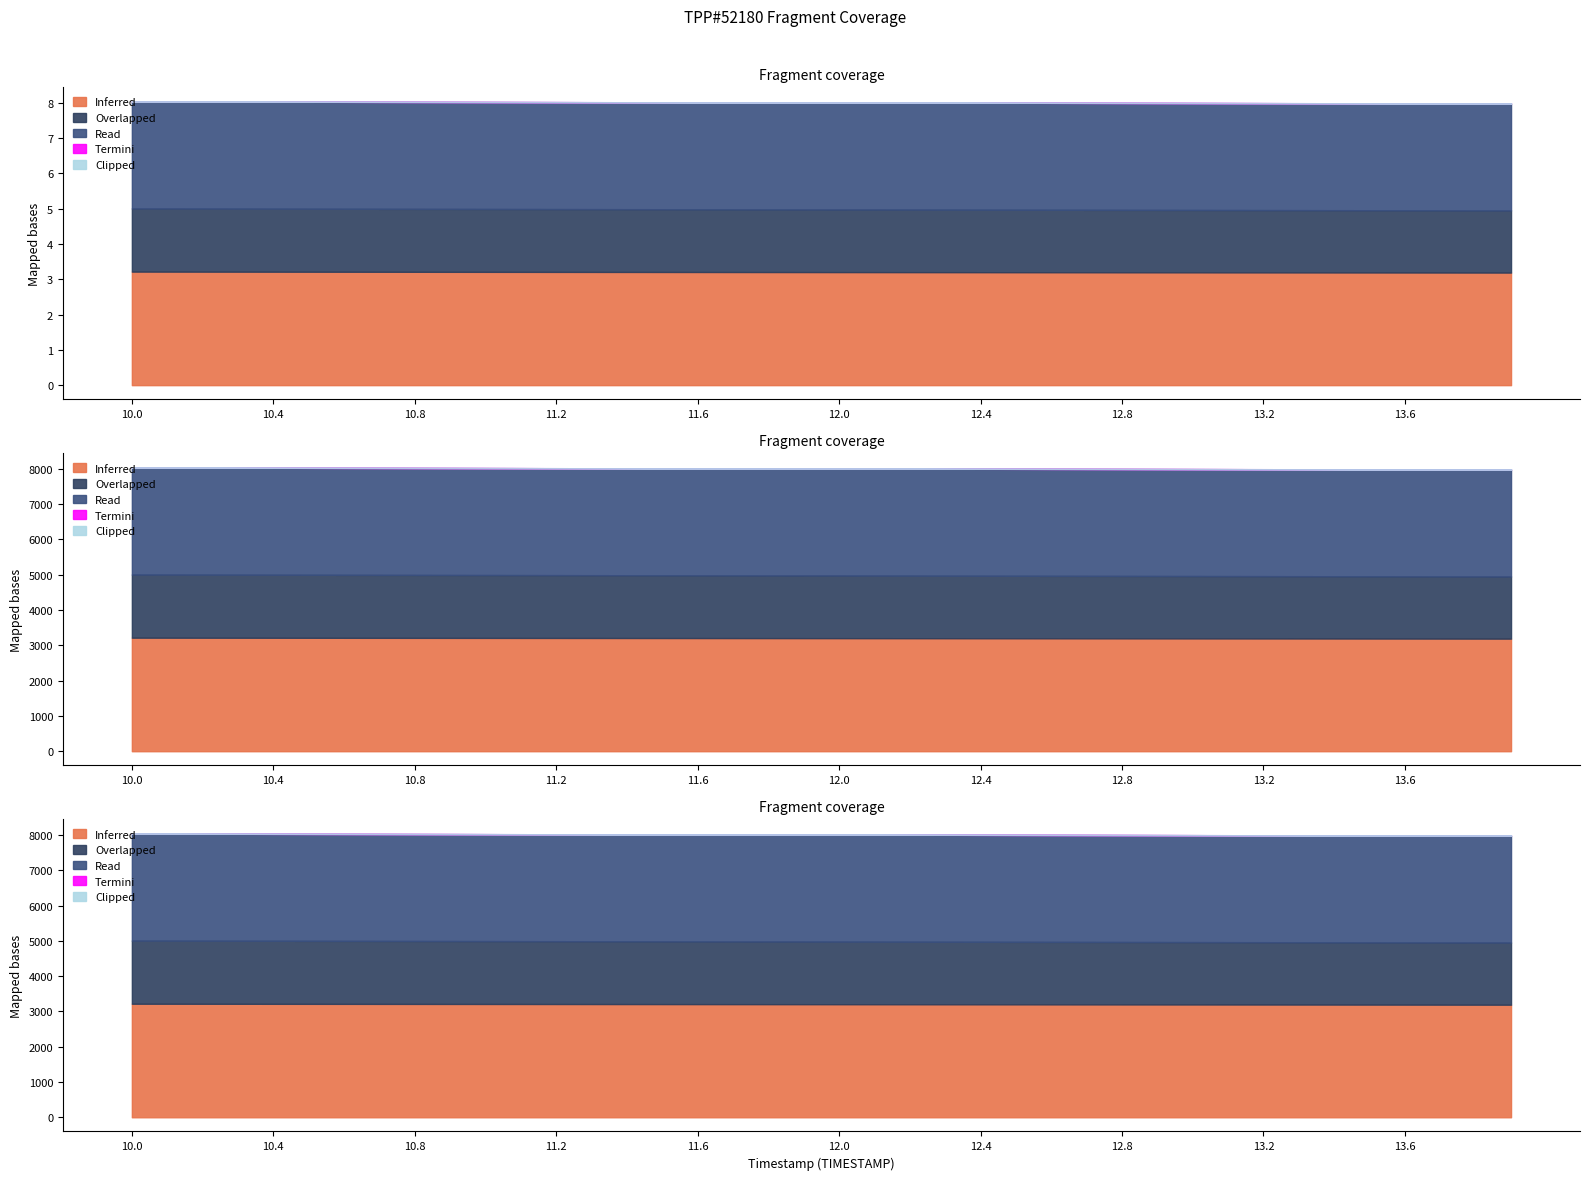

The Inferred series shows 3197.8 at 12.8. True or false?

True